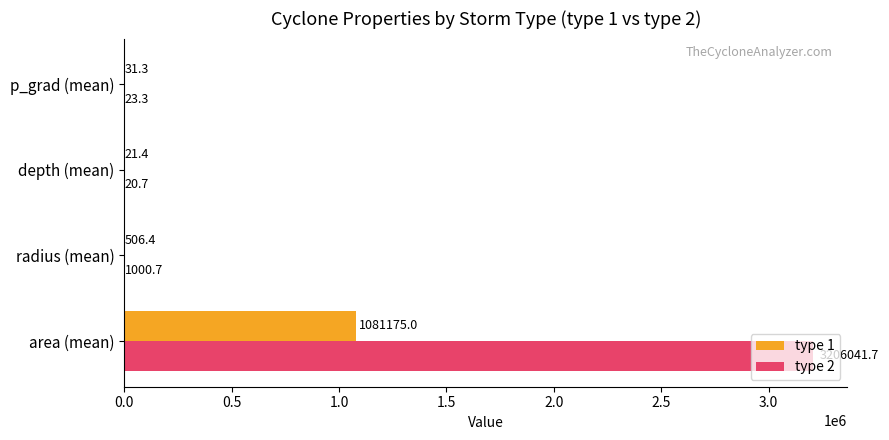

Which series has the largest total across all categories?

type 2